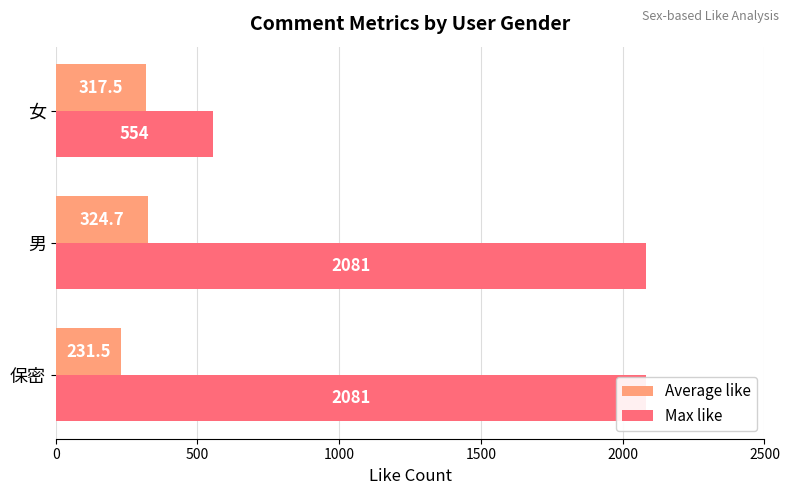

How many values in the Average like series are below 317?

1